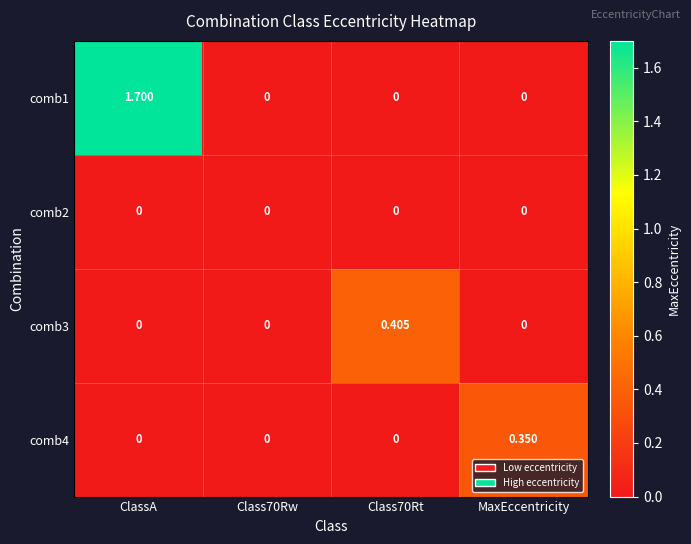

At which category does the chart reach its peak across all series?

ClassA